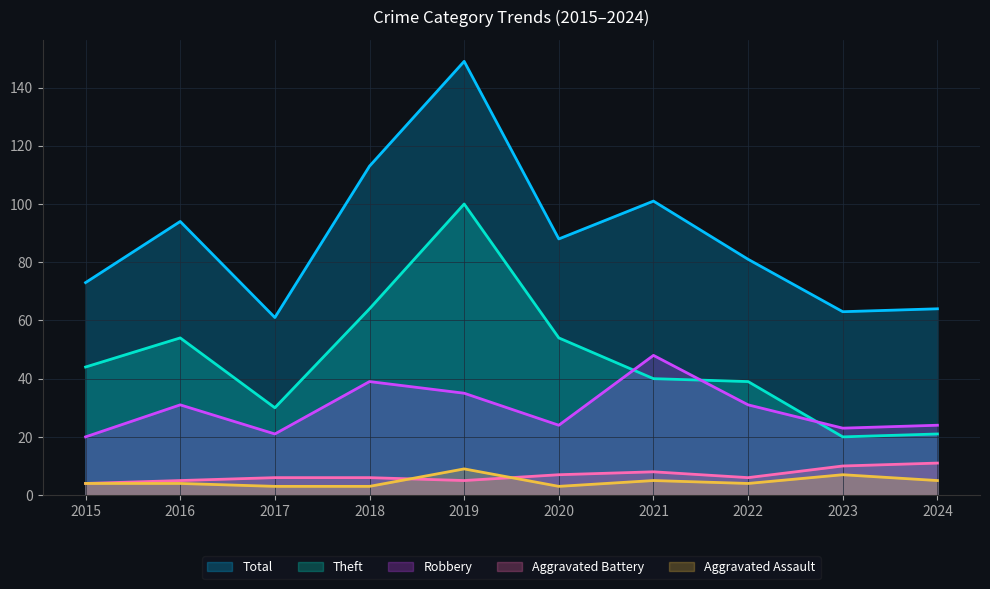

What is the sum of all Robbery values?

296